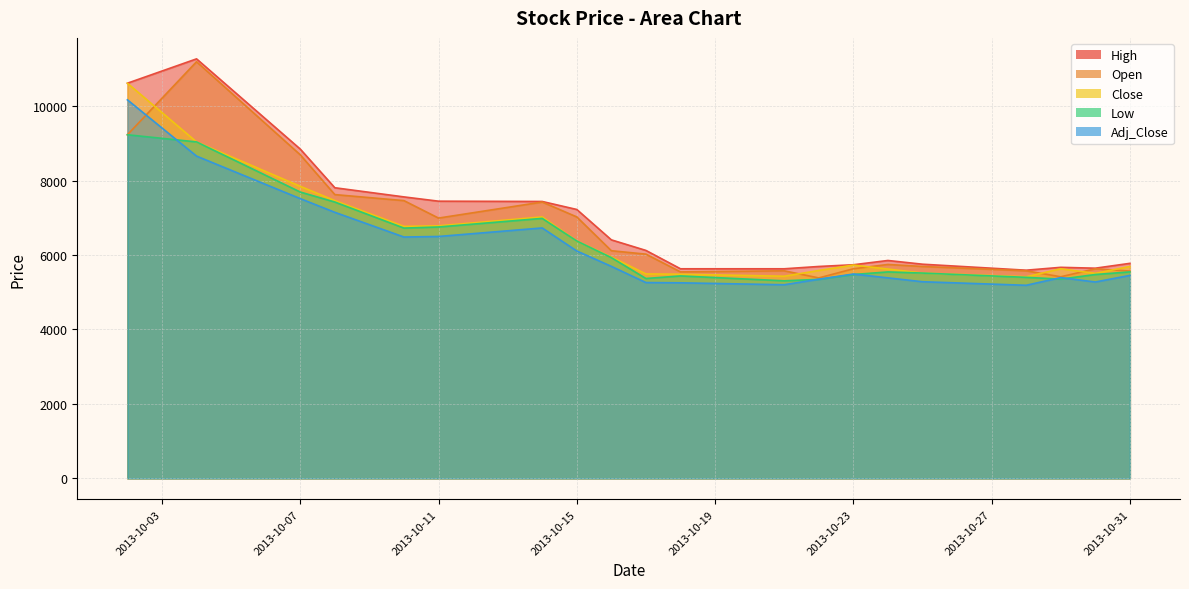

At which category does Close reach its first local peak?

2013-10-14